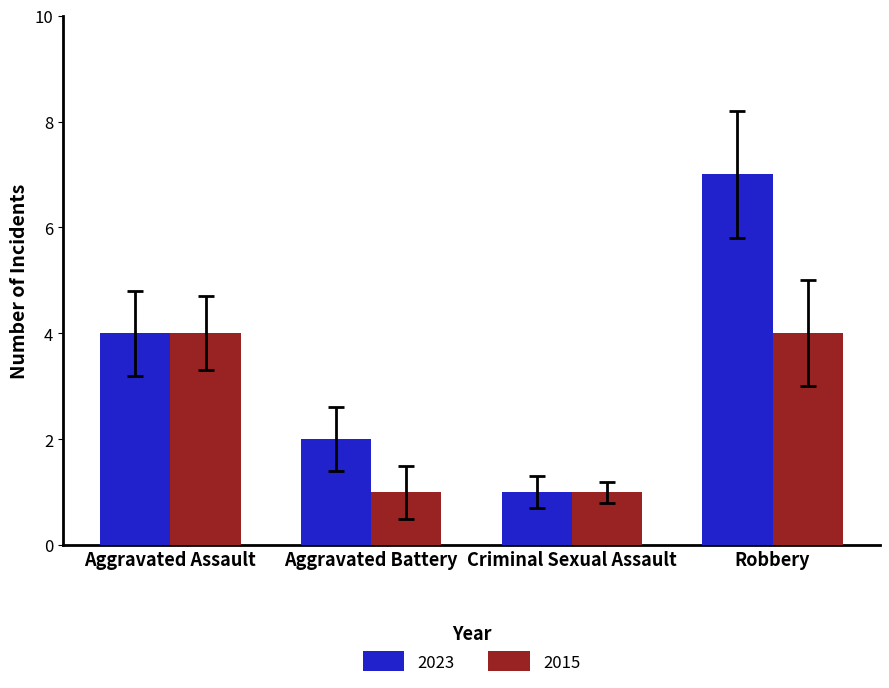

Which series has the largest total across all categories?

2023